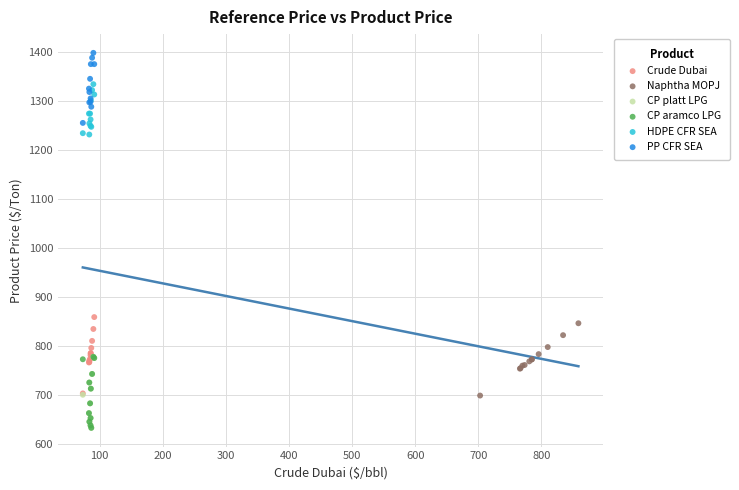

Which series contains the highest Y value?

PP CFR SEA